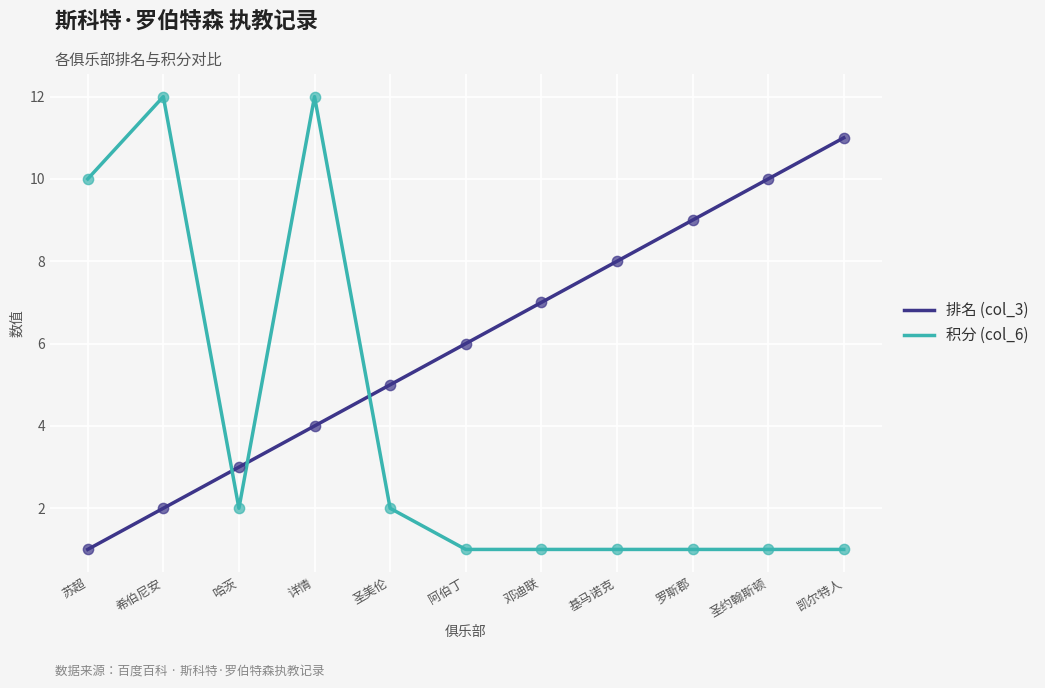

Is the value of 排名 (col_3) at 详情 greater than the value of 积分 (col_6) at 详情?

No